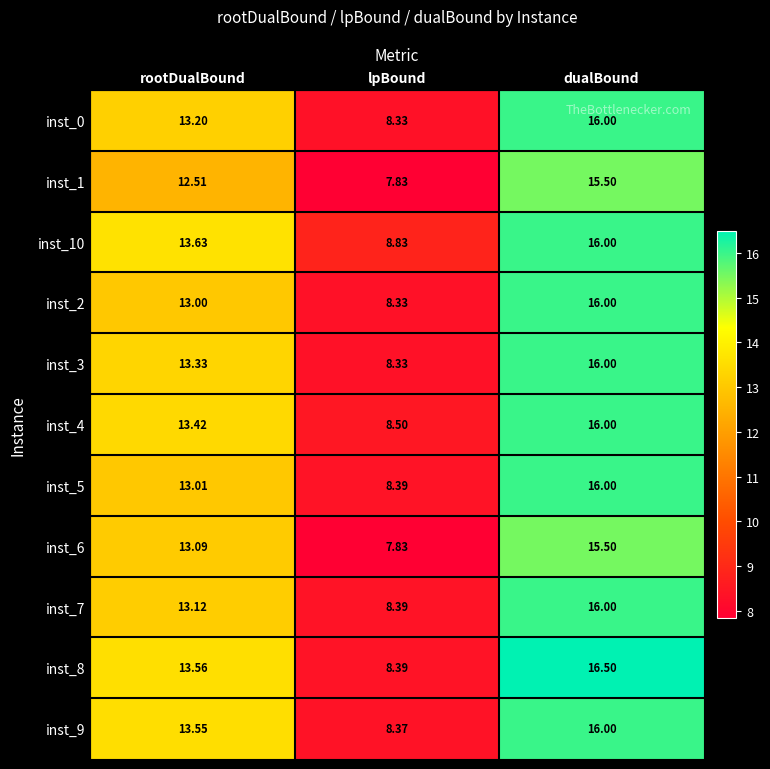

List the labels in order of inst_0 value, largest first.

dualBound, rootDualBound, lpBound